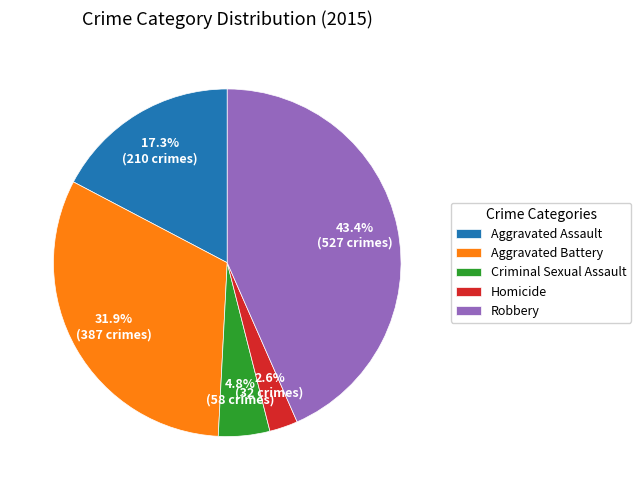

Approximately how many times larger is the value at Aggravated Battery compared to Robbery?

0.7